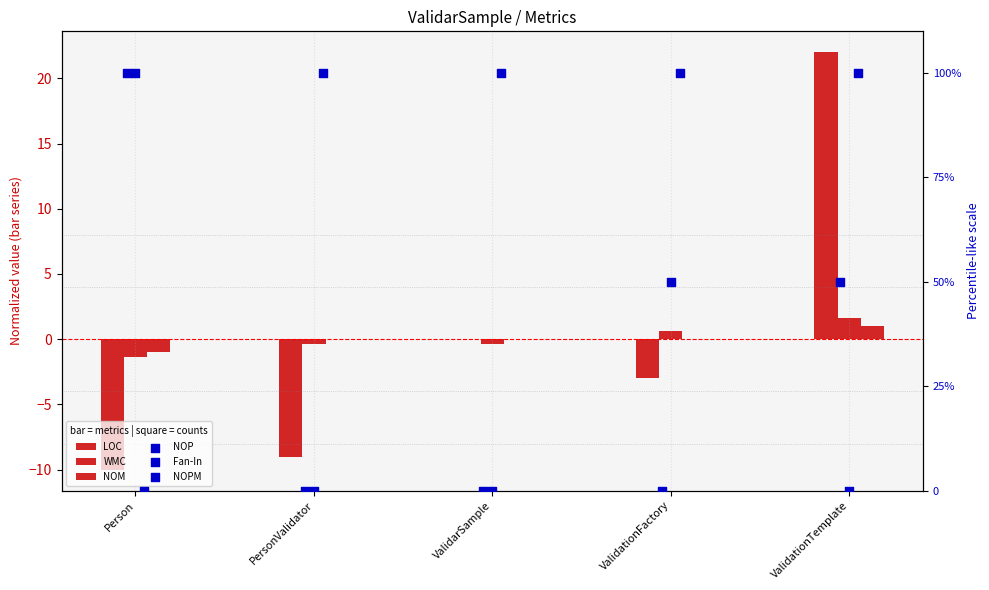

Which series contains the highest Y value?

NOP